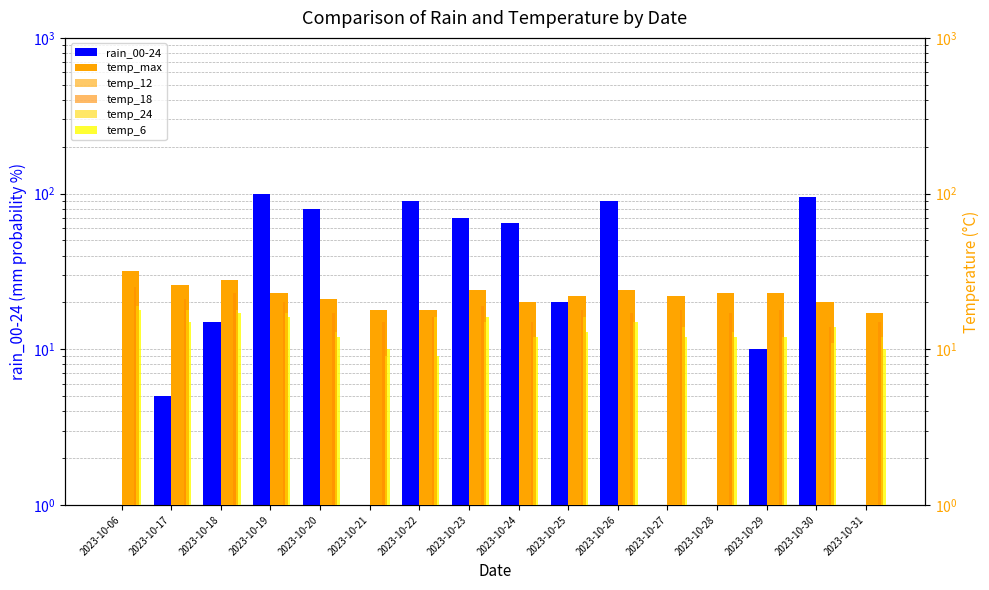

What is the total value across all series at 2023-10-22?

165